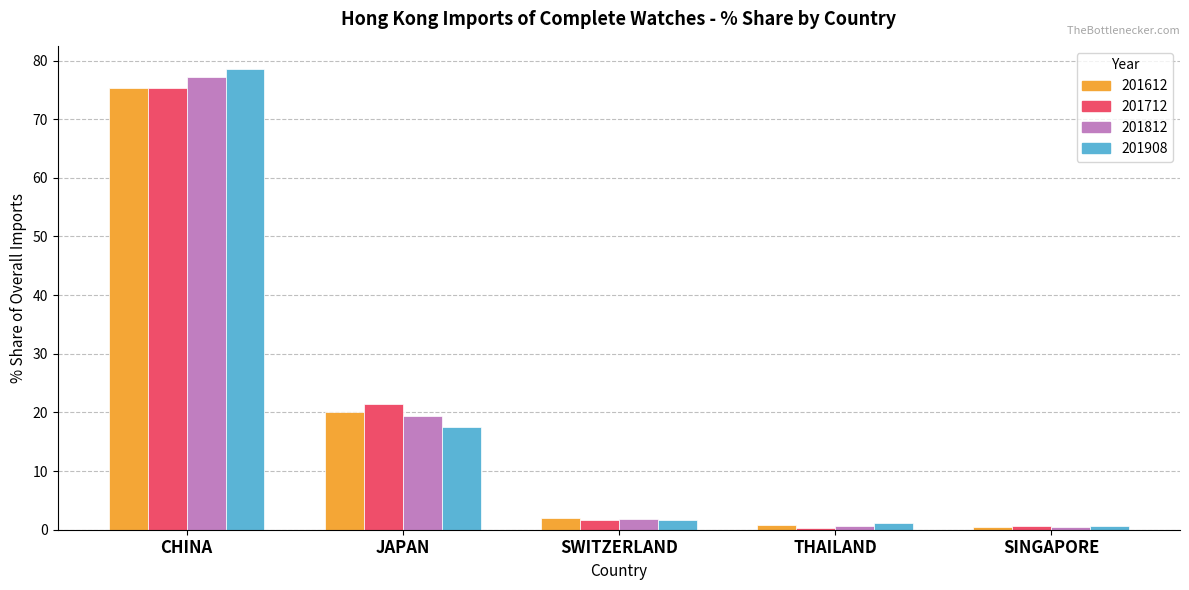

What is the maximum value for 201612?

75.3